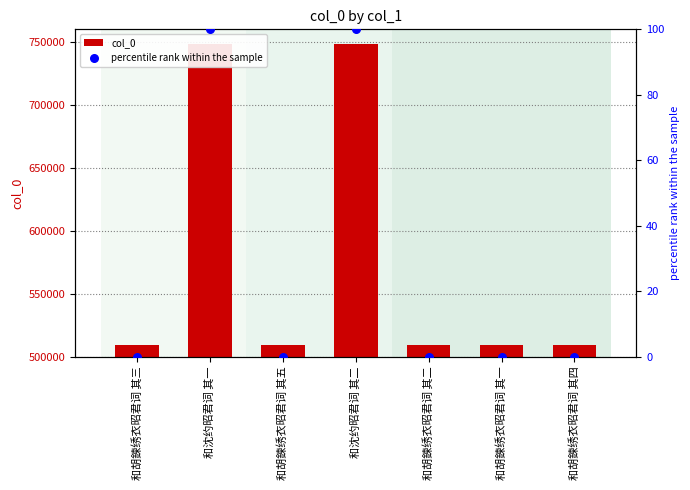

Which series reaches the maximum Y coordinate?

col_0